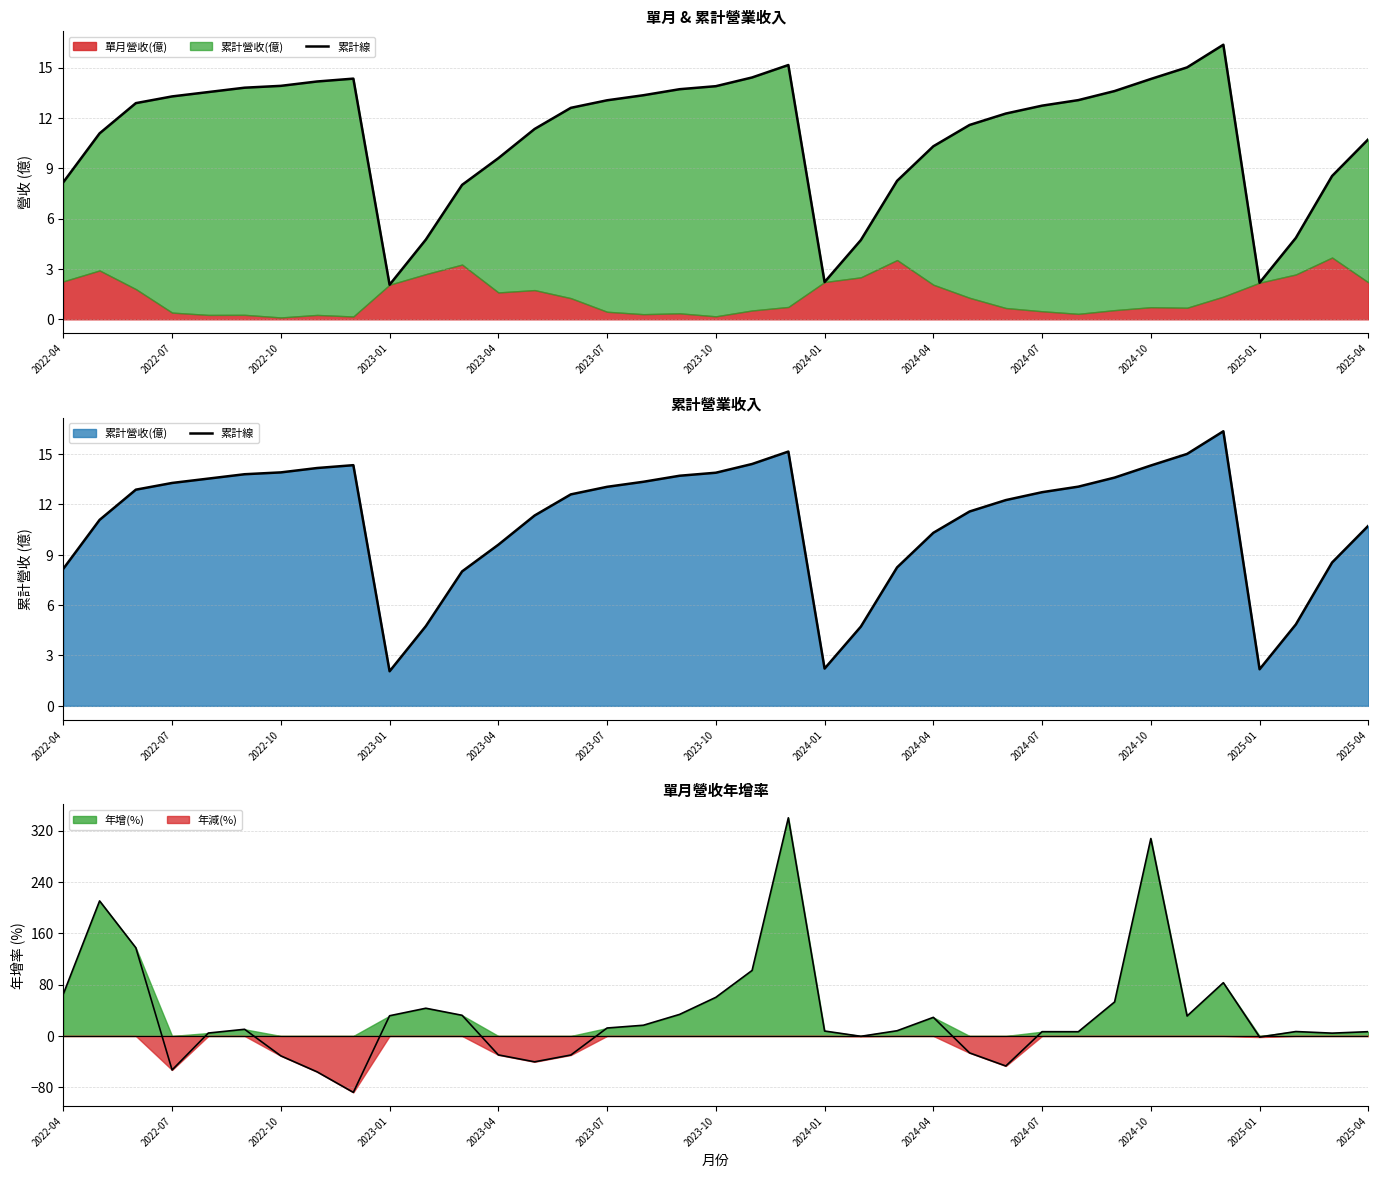

The value at 22 is 2.0. True or false?

False